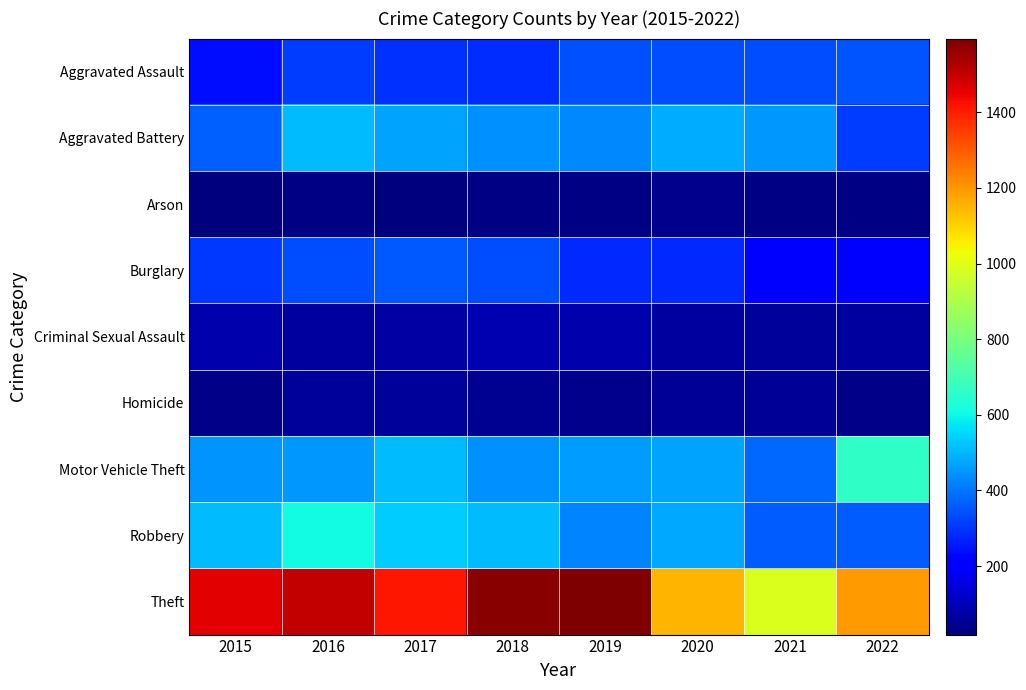

Reading right to left, transcribe all the data shown in this chart.

Aggravated Assault: 2022=346	2021=339	2020=339	2019=341	2018=284	2017=291	2016=311	2015=237
Aggravated Battery: 2022=314	2021=452	2020=485	2019=430	2018=440	2017=469	2016=510	2015=365
Arson: 2022=27	2021=30	2020=41	2019=27	2018=27	2017=19	2016=29	2015=25
Burglary: 2022=195	2021=194	2020=282	2019=283	2018=337	2017=356	2016=333	2015=307
Criminal Sexual Assault: 2022=64	2021=60	2020=63	2019=81	2018=92	2017=73	2016=65	2015=84
Homicide: 2022=32	2021=50	2020=55	2019=40	2018=44	2017=59	2016=60	2015=33
Motor Vehicle Theft: 2022=662	2021=381	2020=474	2019=461	2018=440	2017=510	2016=451	2015=446
Robbery: 2022=359	2021=362	2020=476	2019=421	2018=510	2017=531	2016=606	2015=509
Theft: 2022=1192	2021=990	2020=1147	2019=1595	2018=1580	2017=1415	2016=1502	2015=1456